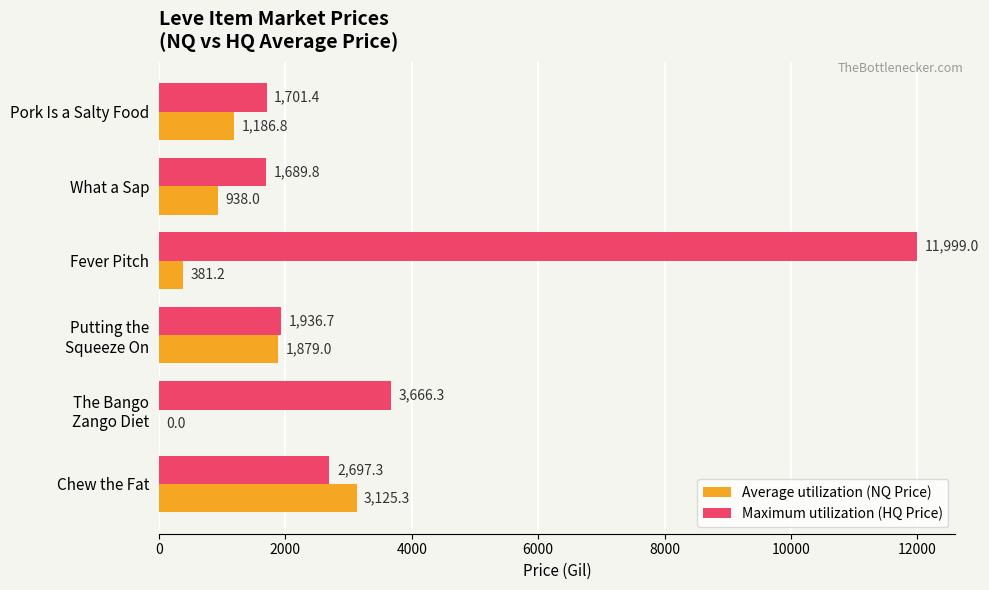

The value of Maximum utilization (HQ Price) at Fever Pitch is 18458.6. True or false?

False